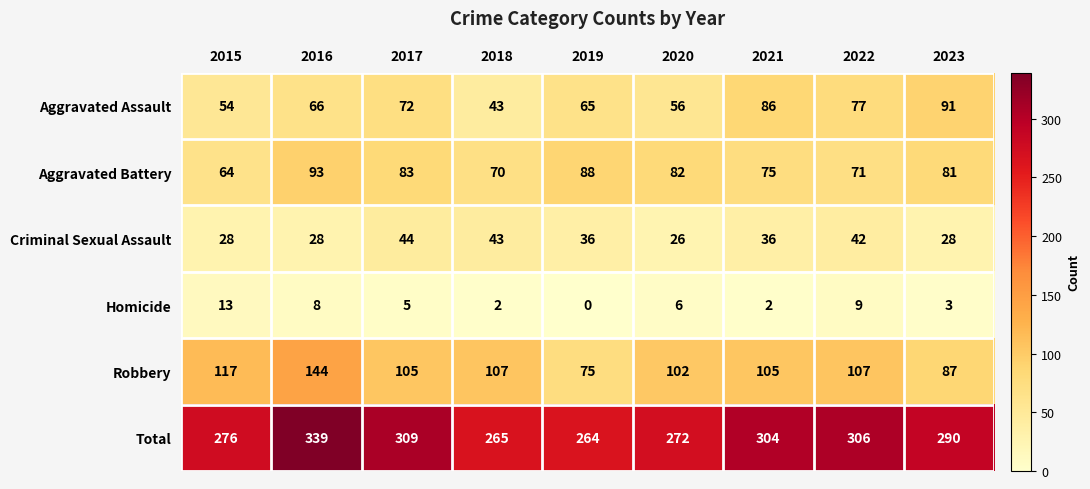

Which category has the highest value across all series?

2016